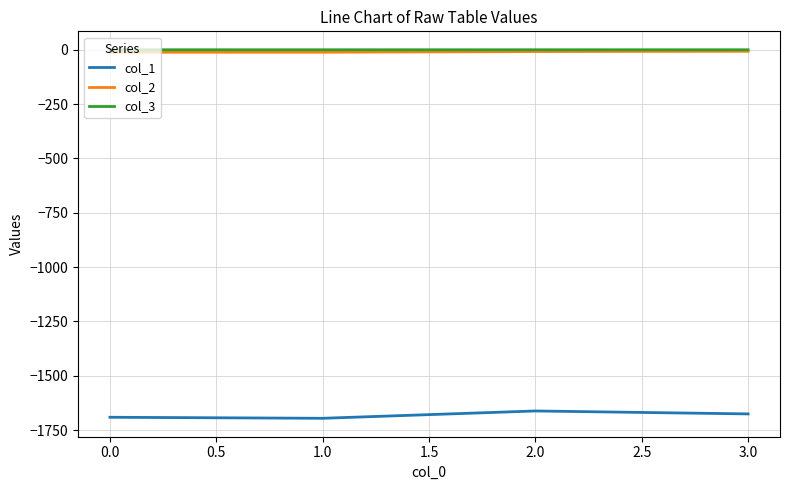

Is it true that col_1 equals -1690.7 at 0.0?

True